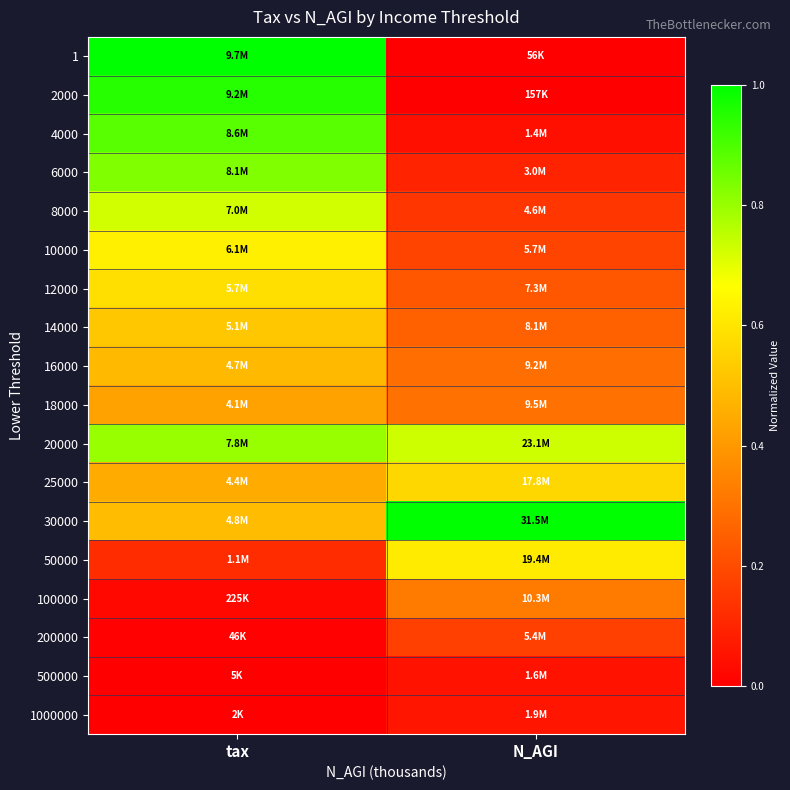

At tax, list the series in order from smallest to largest.

1000000, 500000, 200000, 100000, 50000, 18000, 25000, 16000, 30000, 14000, 12000, 10000, 8000, 20000, 6000, 4000, 2000, 1